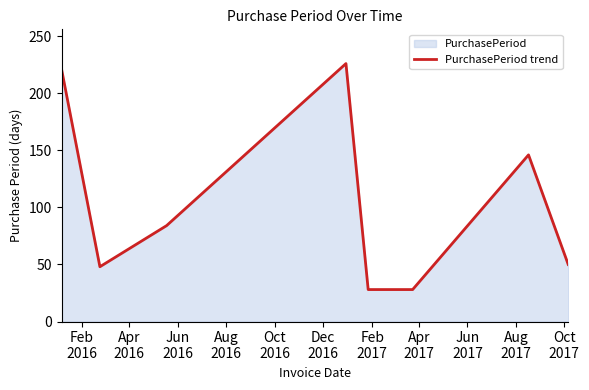

Does the chart have visible grid lines?

No